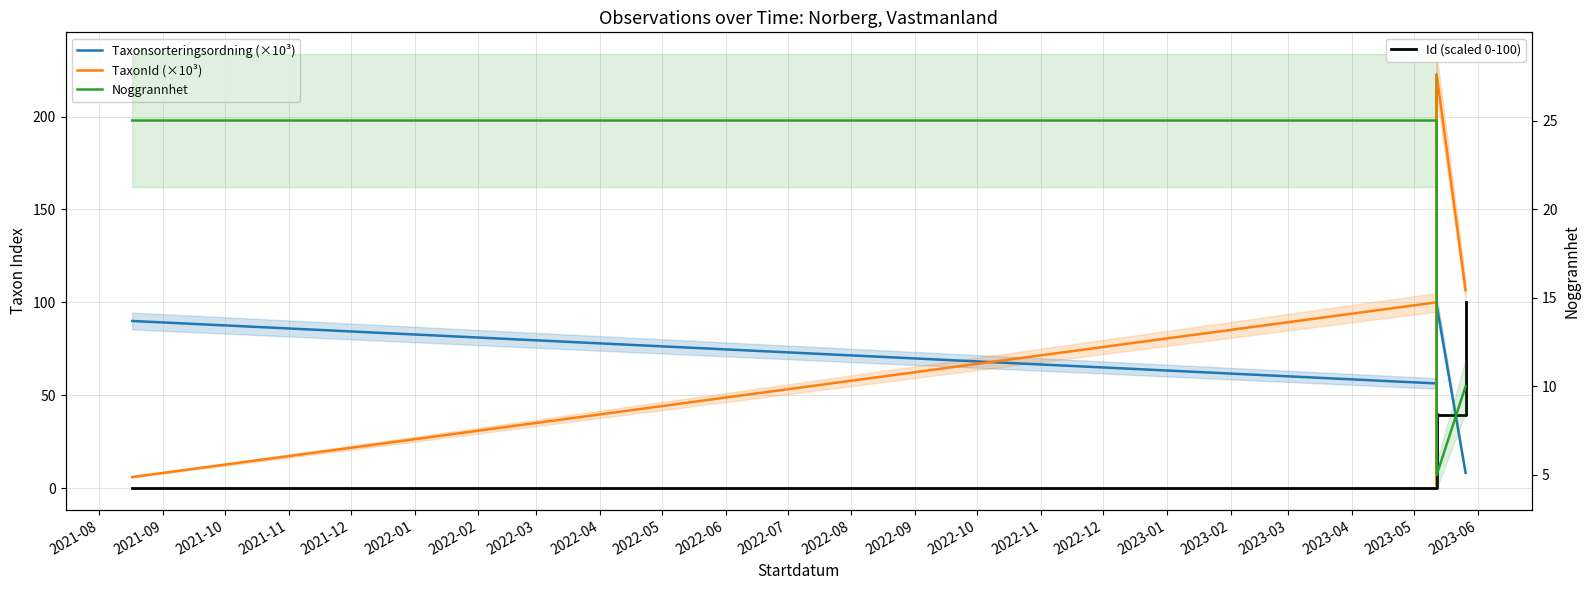

What is the label of the 7th point from the left?

2022-02